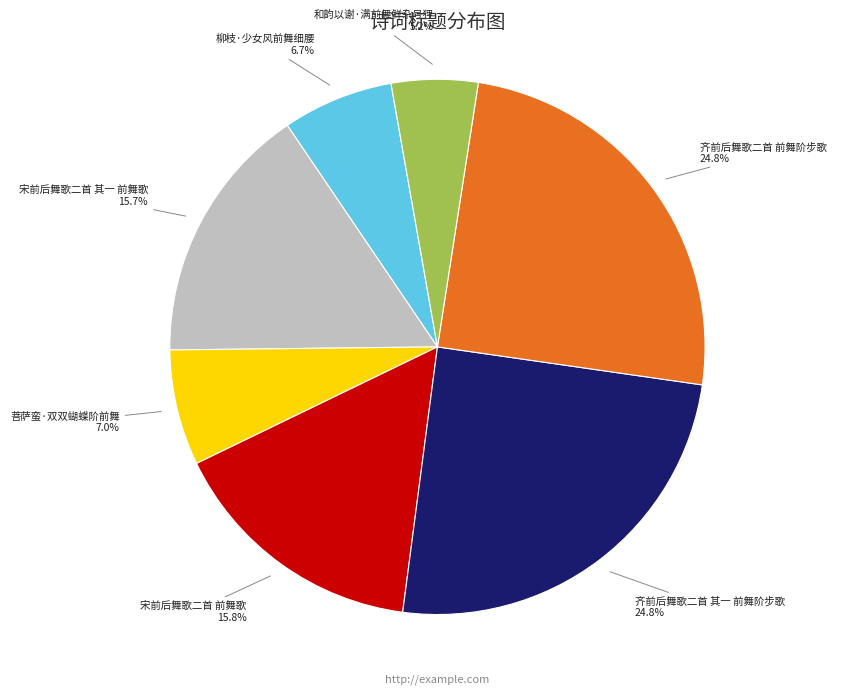

Which slice is the smallest?

和韵以谢·满前舞鲜杂号狸